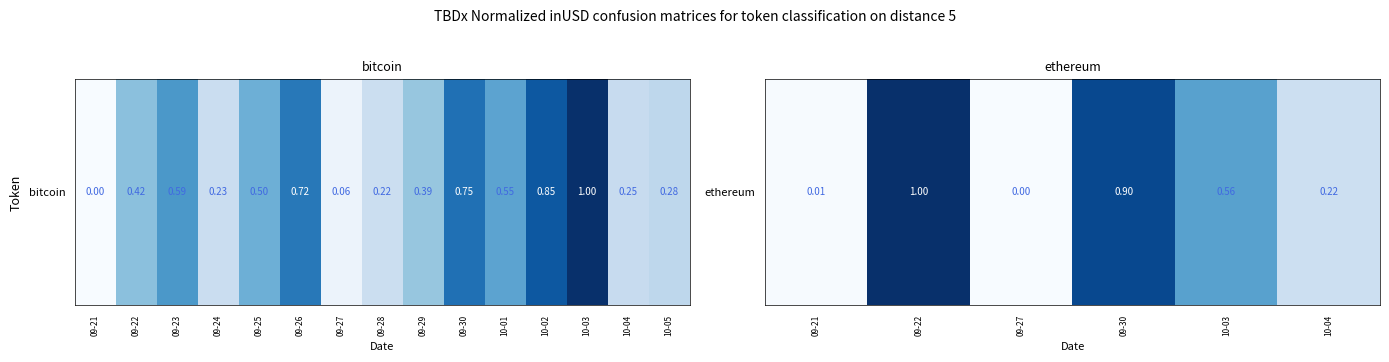

The value at 09-21 is 0.0. True or false?

True